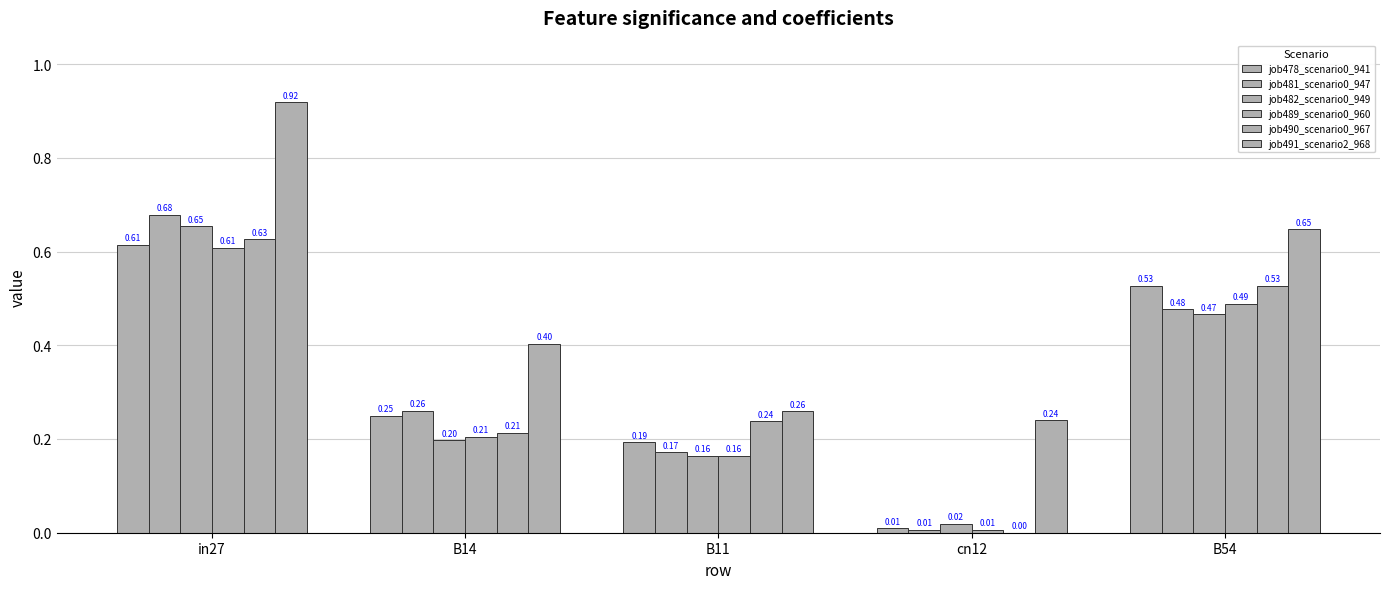

Which category has the lowest value across all series?

cn12